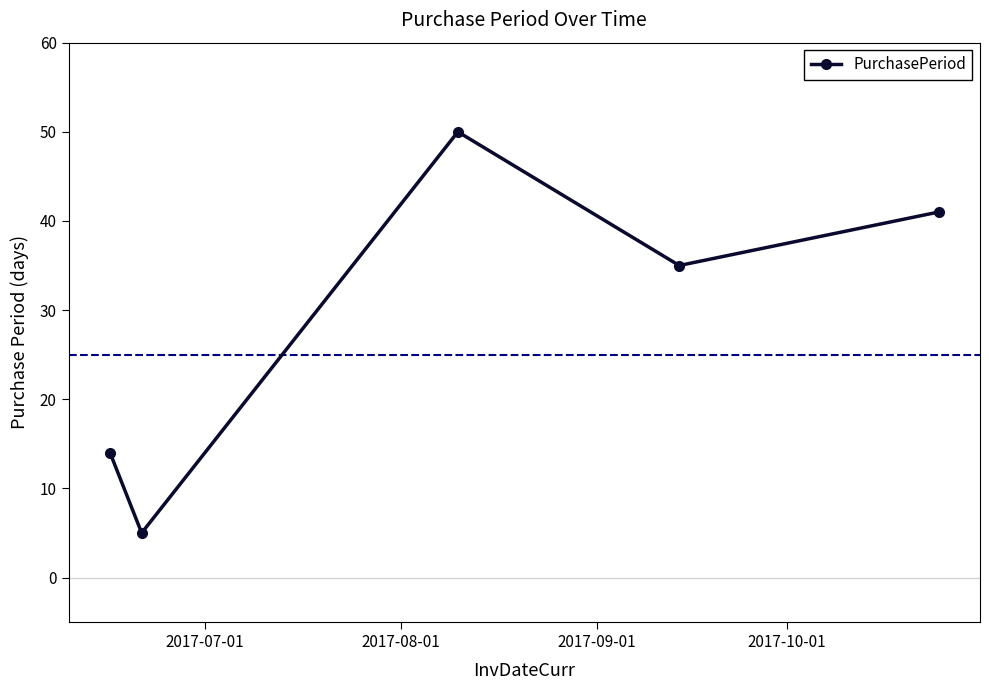

How many points are higher than both their immediate neighbors (excluding endpoints)?

1